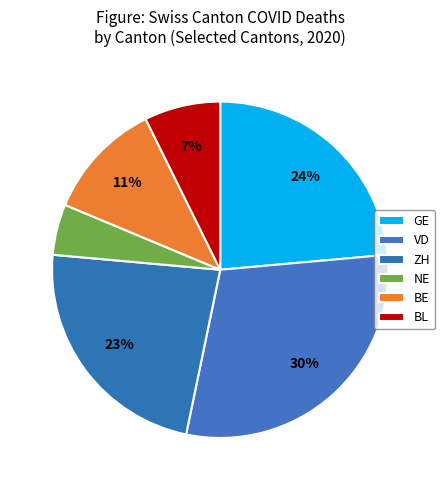

Count the number of slices in the pie.

6